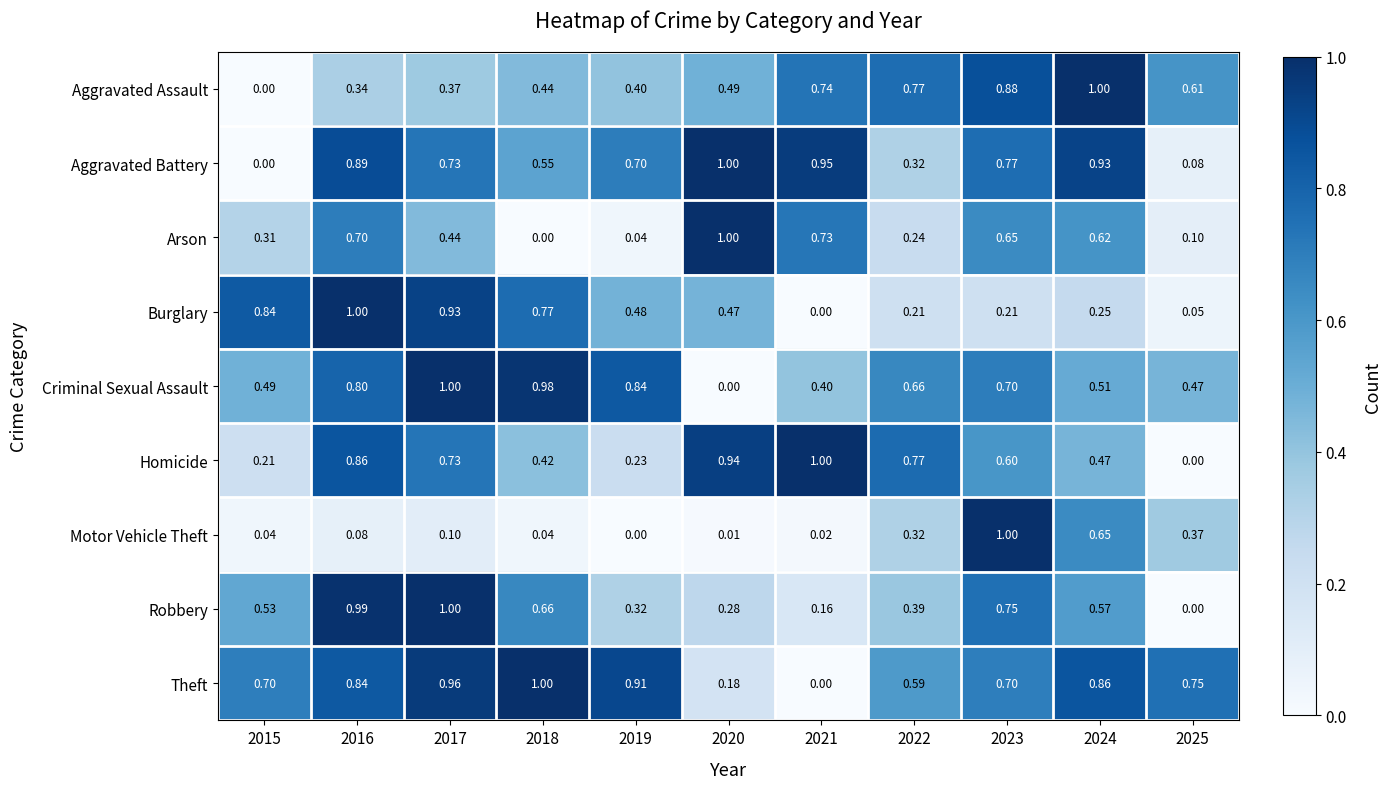

Which series changed the most between 2016 and 2017?

Arson